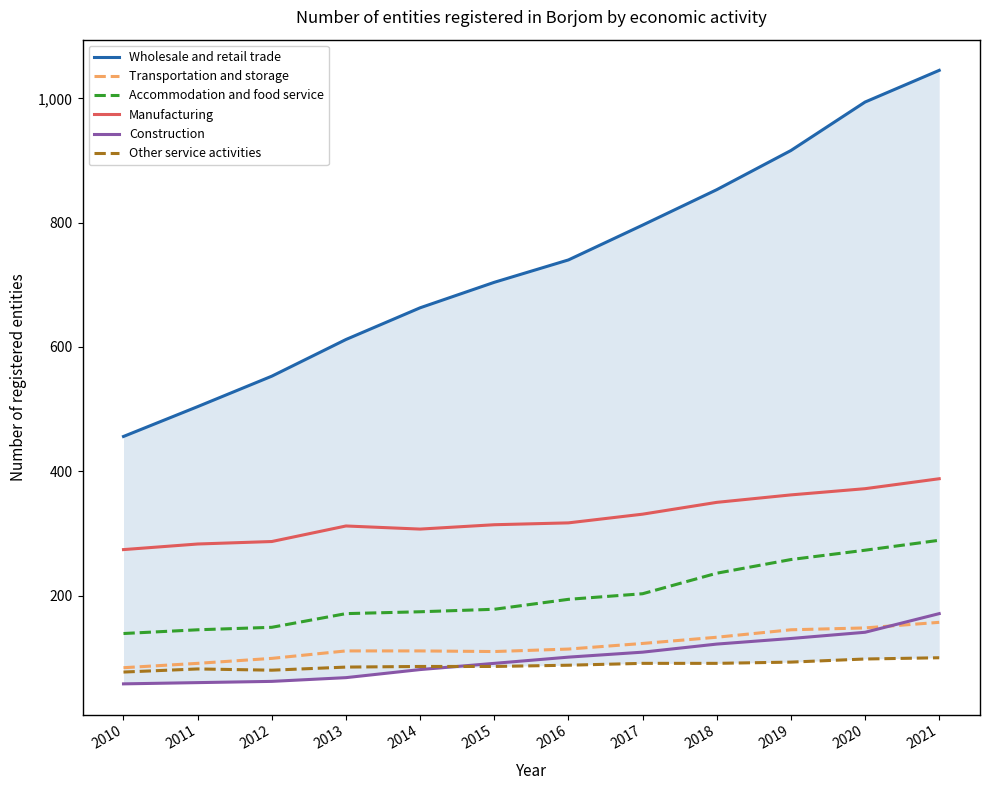

Is the value of Accommodation and food service at 2011 greater than the value of Manufacturing at 2020?

No